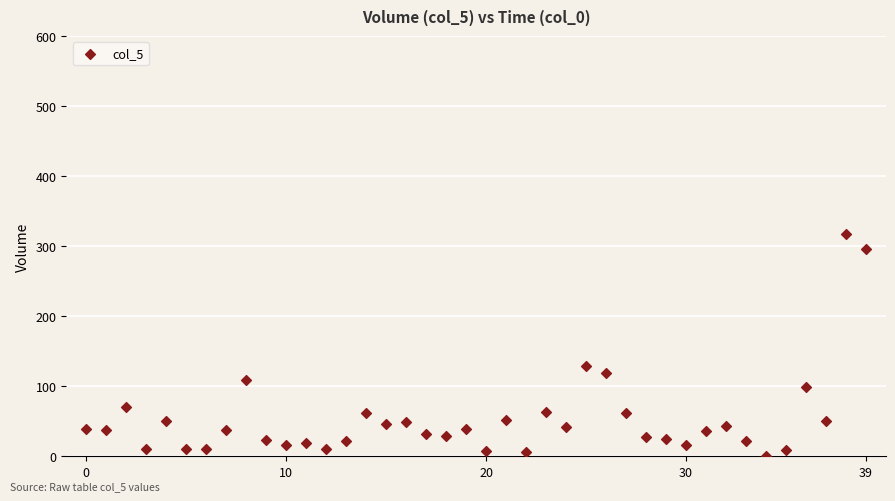

What is the range of Y values (max minus min)?

317.9